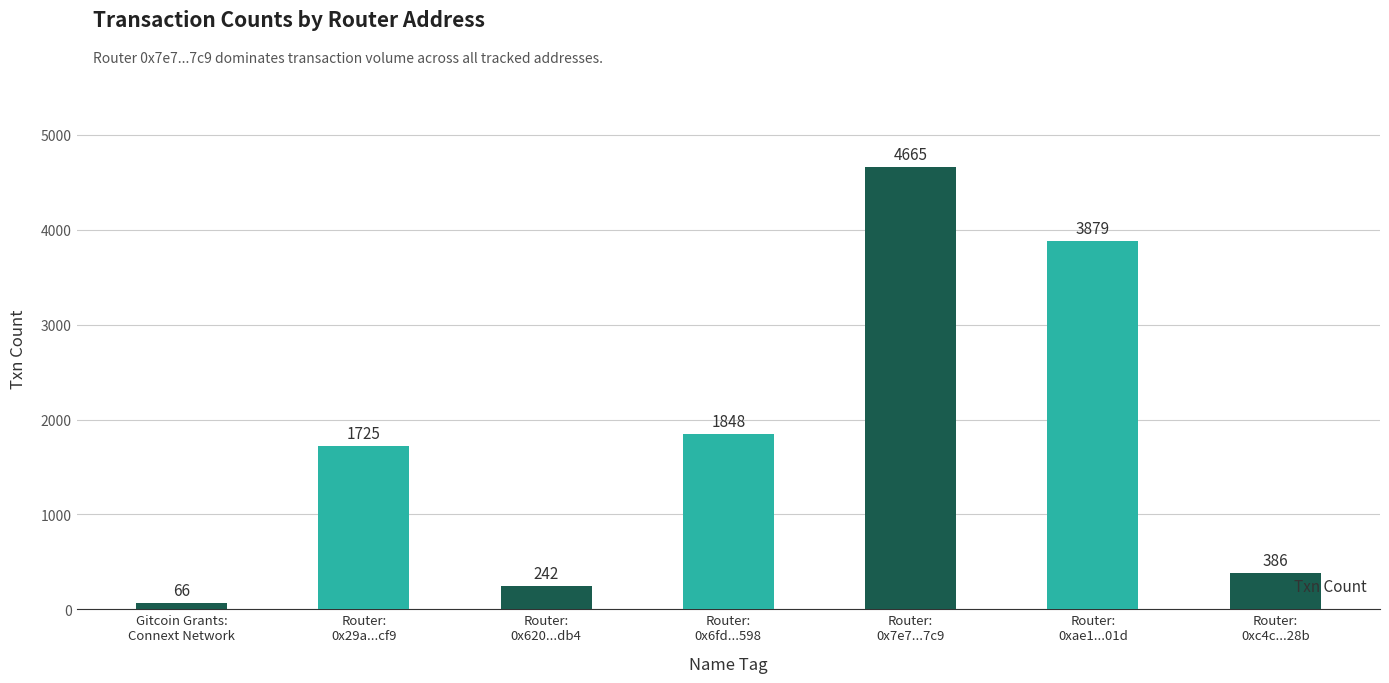

Reading left to right, list all the values displayed in this chart.

Gitcoin Grants:
Connext Network=66	Router:
0x29a...cf9=1725	Router:
0x620...db4=242	Router:
0x6fd...598=1848	Router:
0x7e7...7c9=4665	Router:
0xae1...01d=3879	Router:
0xc4c...28b=386